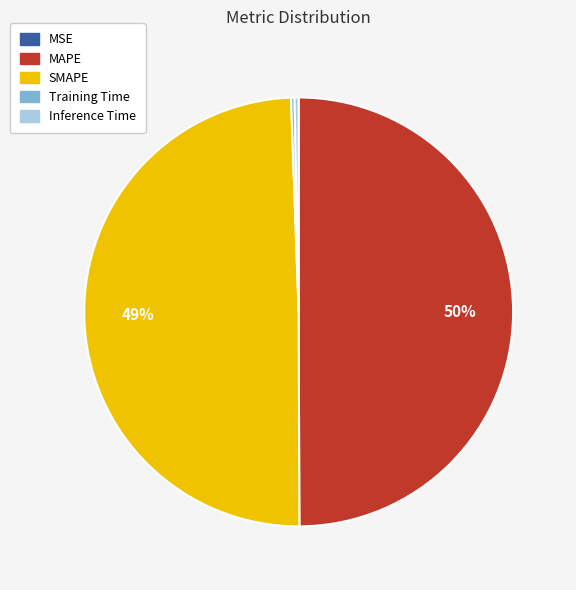

Does Inference Time account for over 50% of the chart?

No